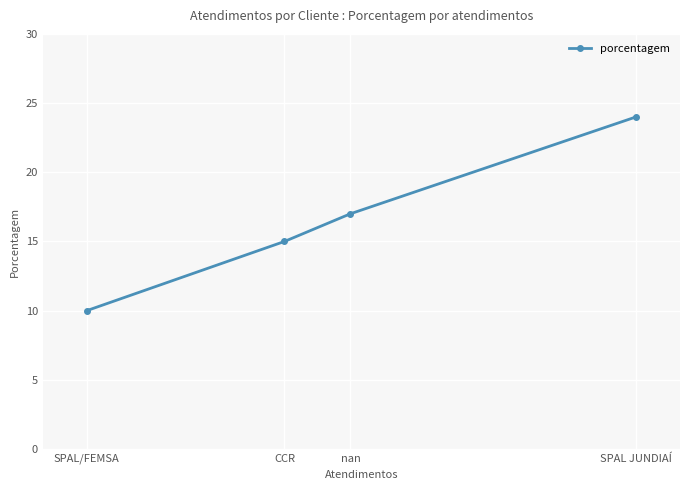

How many lines are shown in the chart?

1